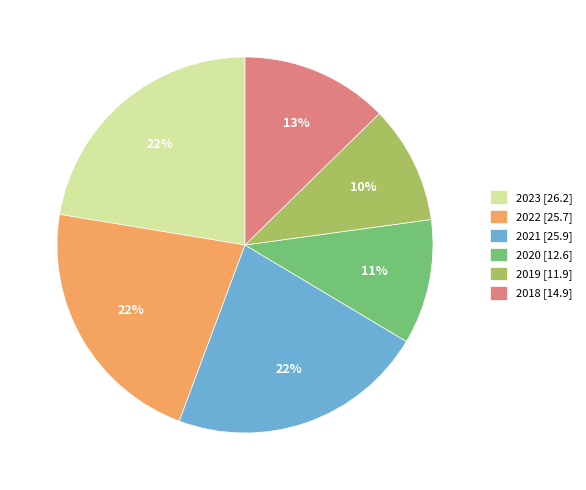

Is there a majority slice in this chart?

No